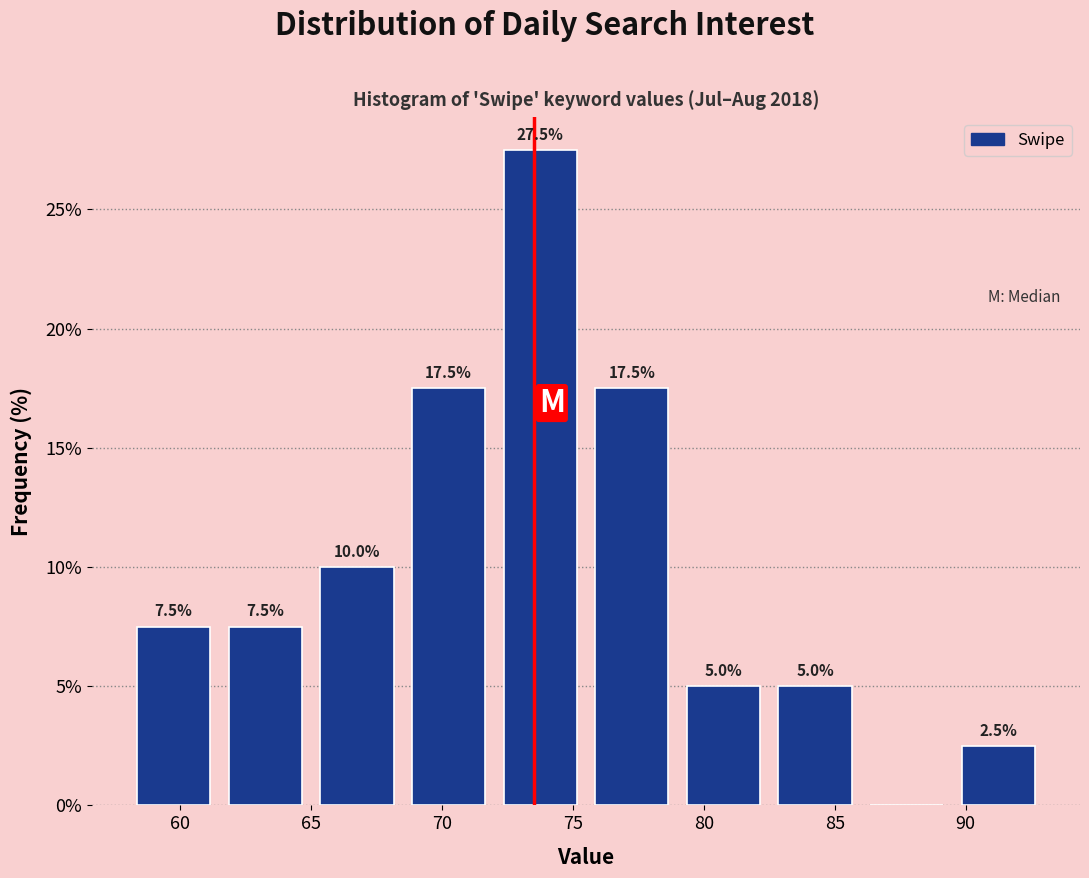

Over which range of the x-axis is the bar tallest?

72.0 to 75.5